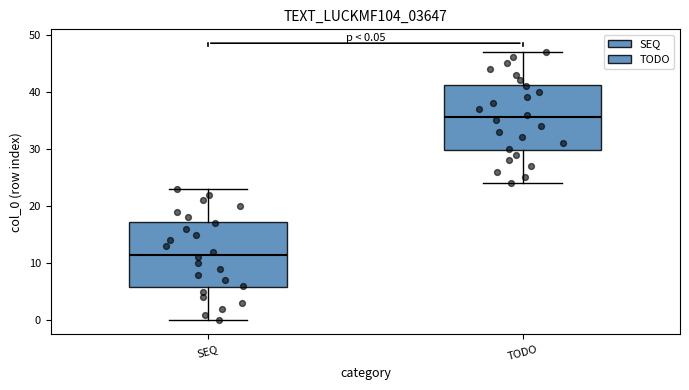

Which box has the lowest median line?

SEQ